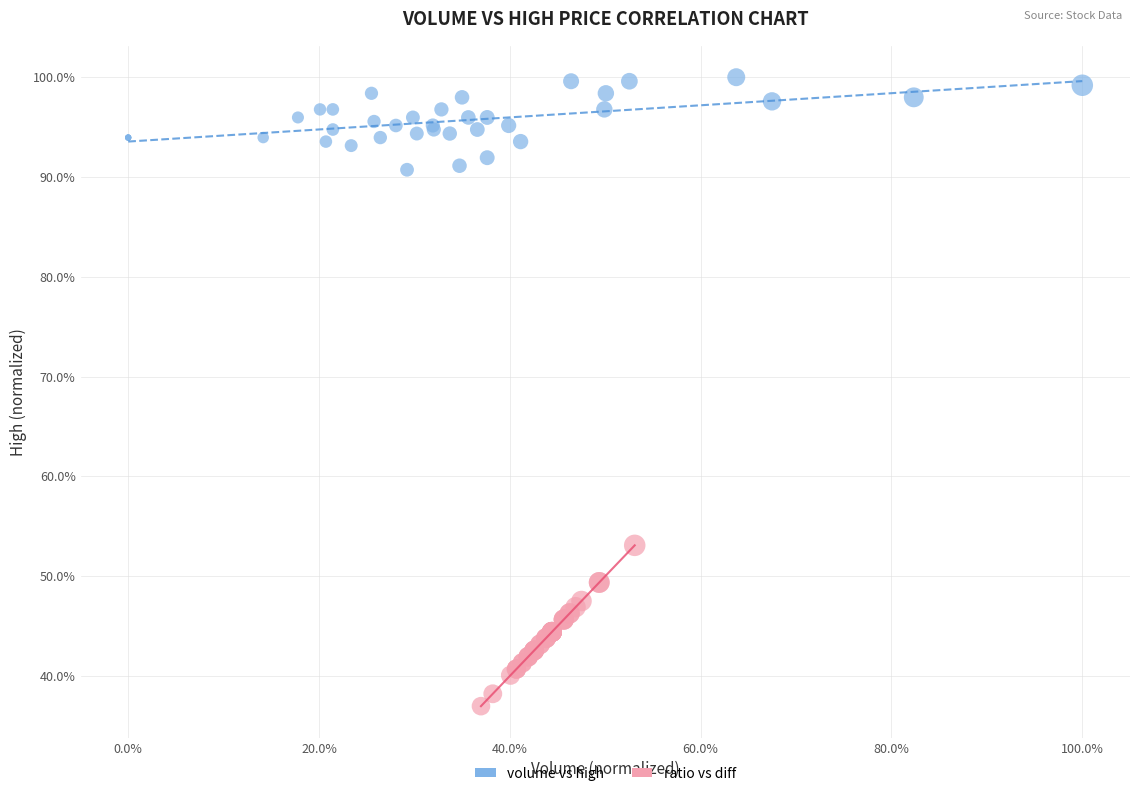

What are all the series names shown in the legend?

volume vs high, ratio vs diff